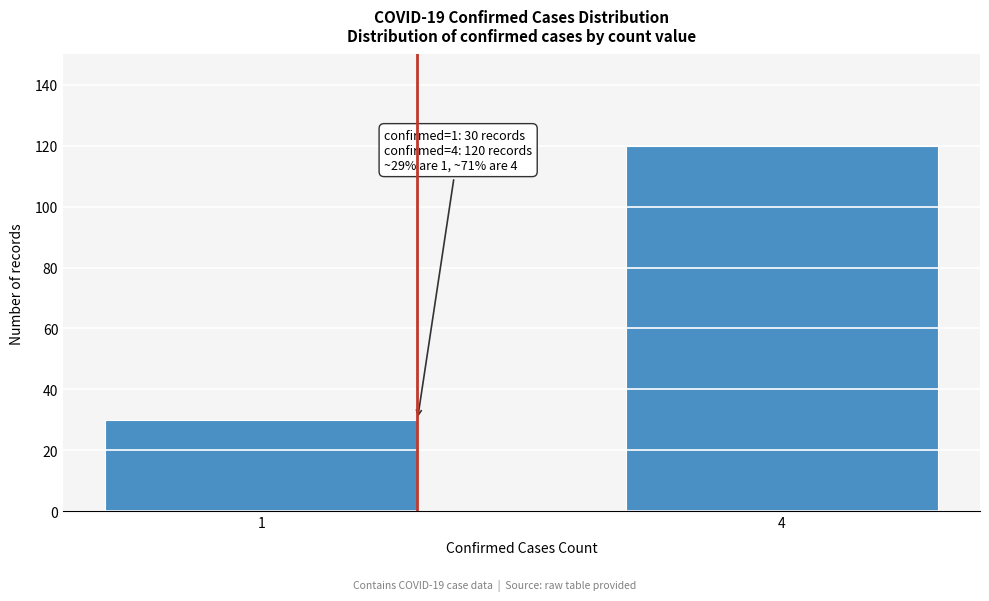

Reading left to right, transcribe all the data shown in this chart.

30	120